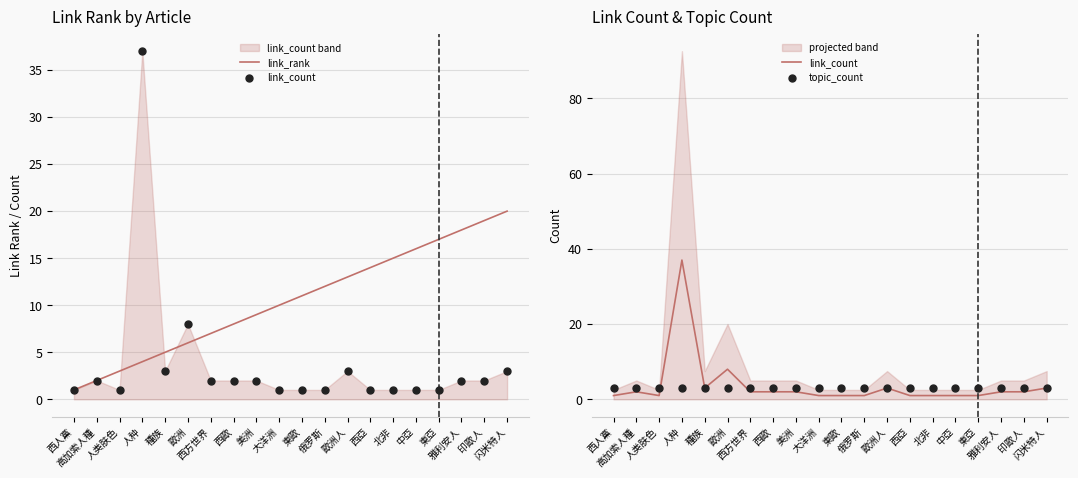

Is the value of topic_count at 東歐 greater than the value of link_rank at 人类肤色?

No